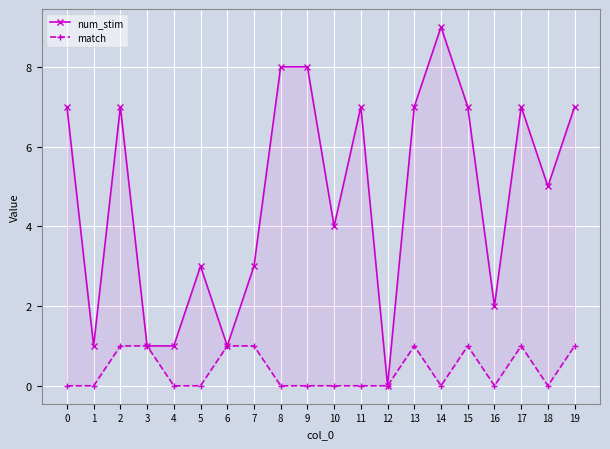

How many lines are shown in the chart?

2